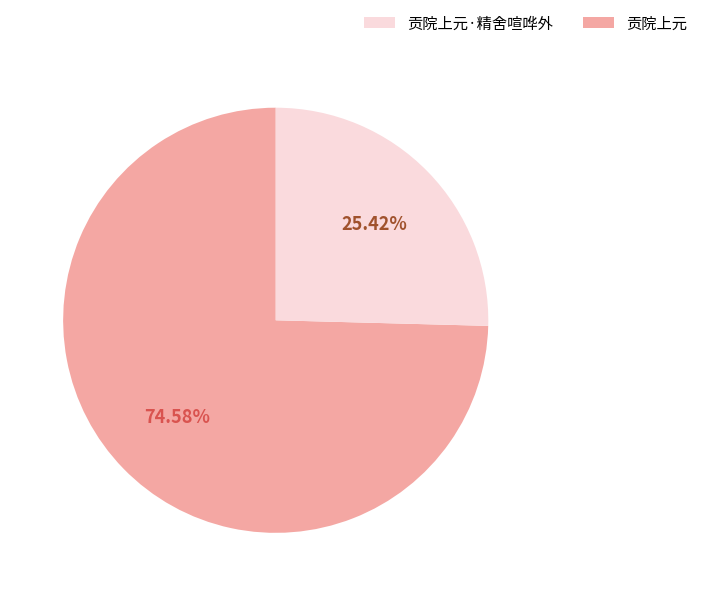

Is there a majority slice in this chart?

Yes